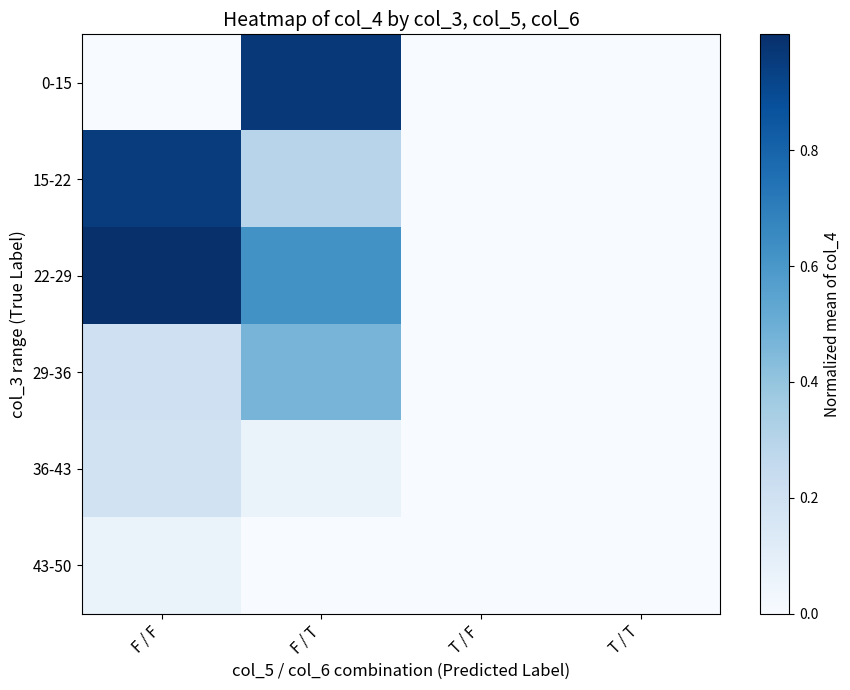

What is the average value of the 15-22 series?

0.3